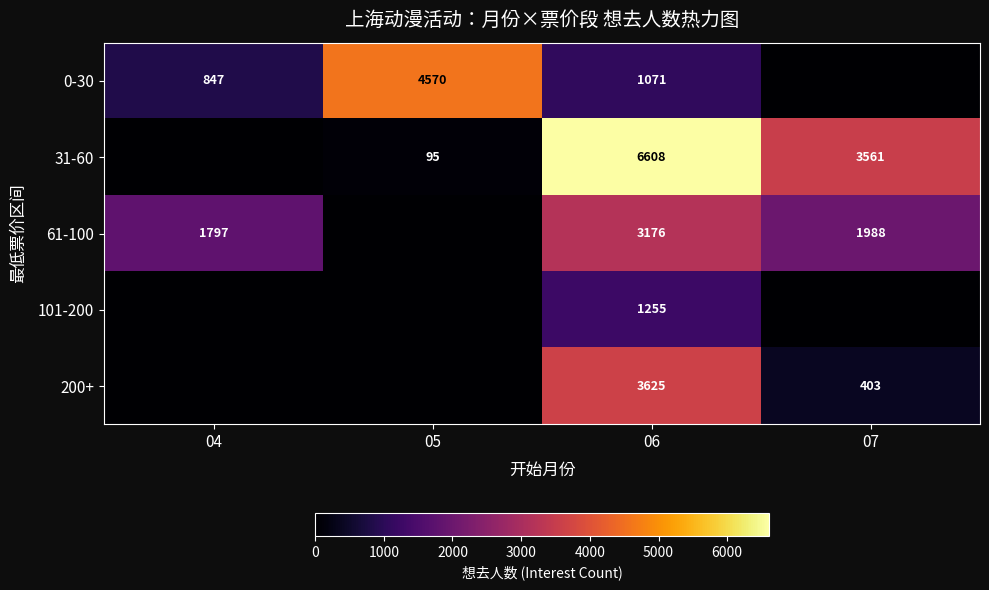

Is it true that 101-200 equals 1781 at 06?

False